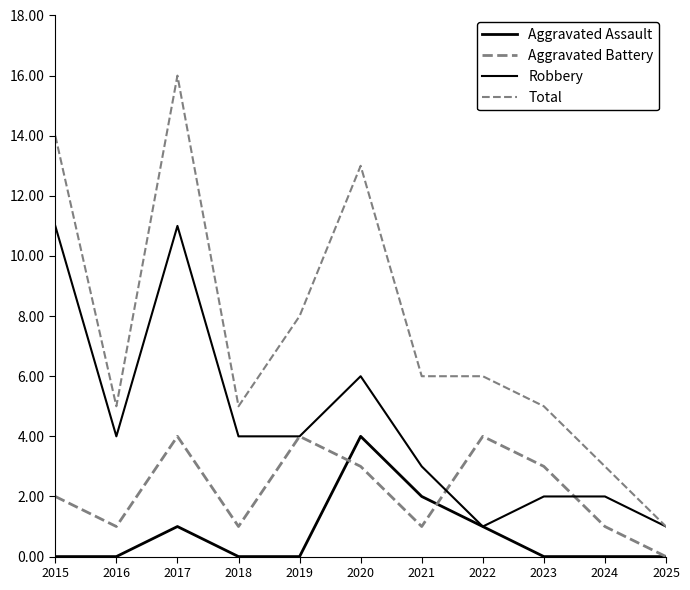

At which label does Aggravated Battery first exceed 2?

2017